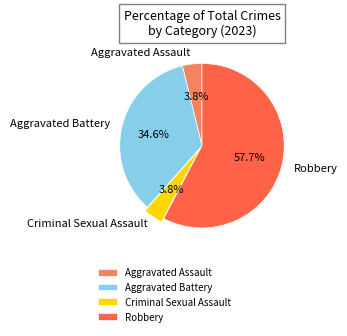

How many slices are in this pie chart?

4